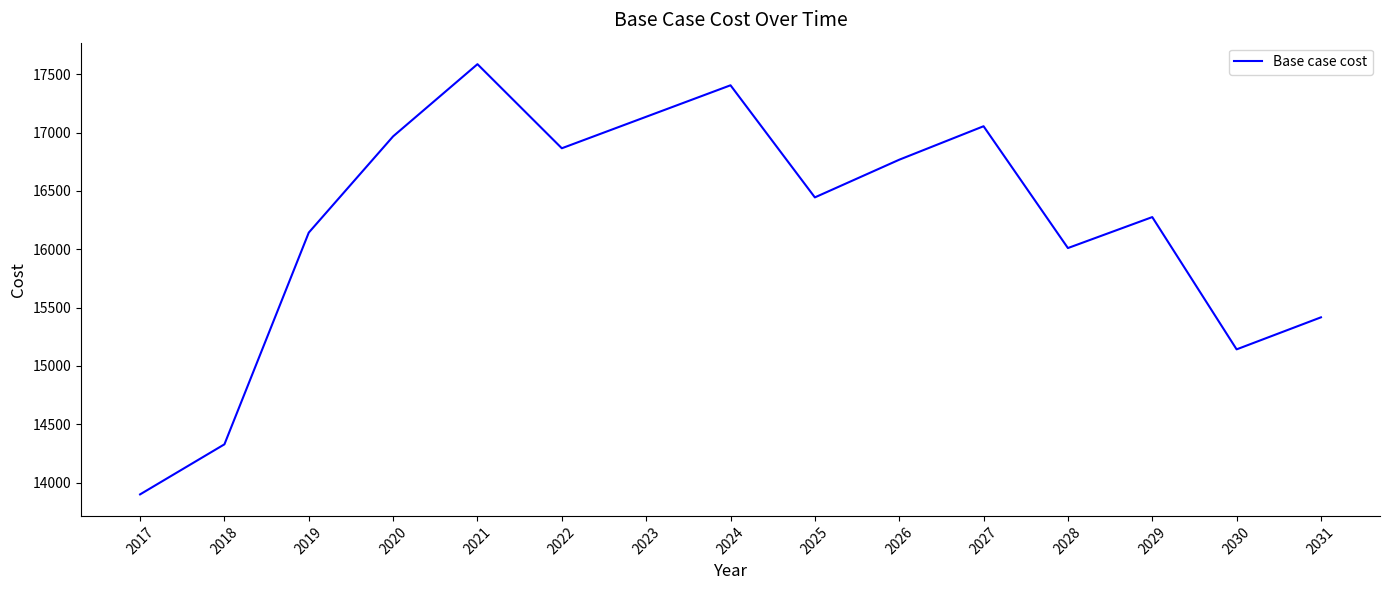

What is the maximum value shown in the chart?

17587.1